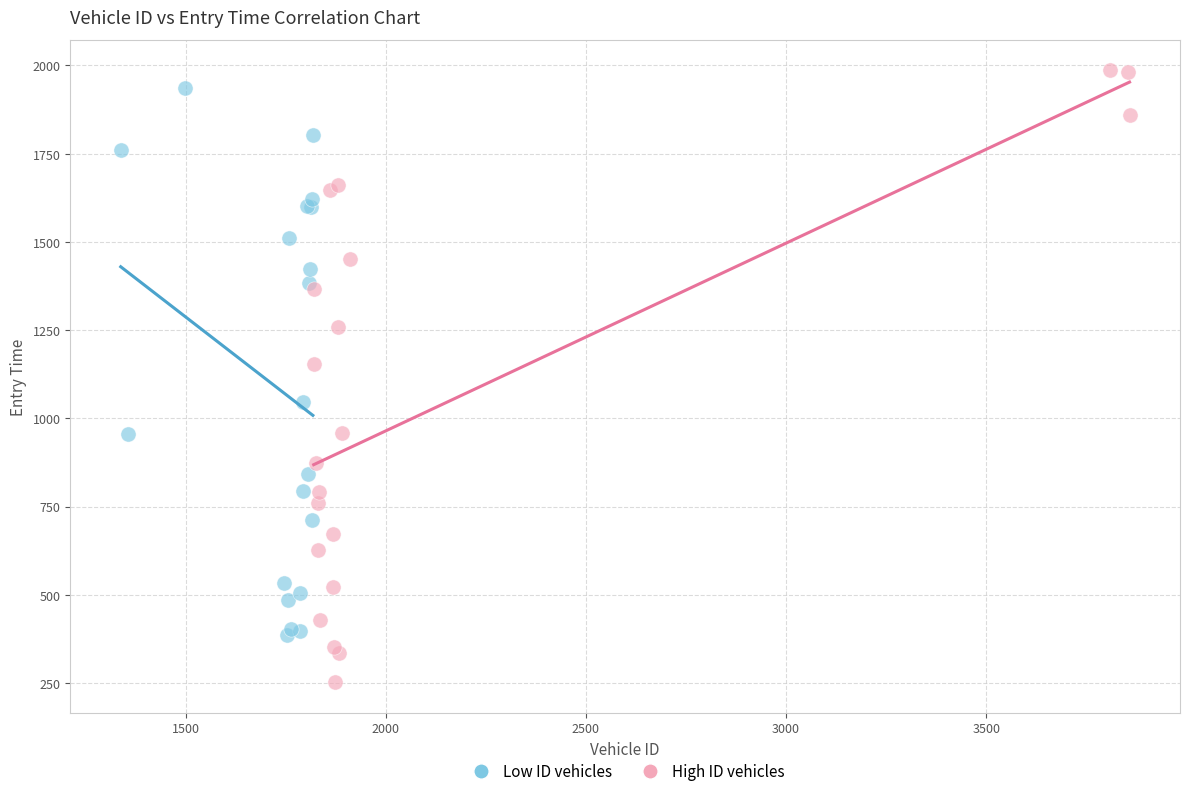

Which series has the widest spread of Y values?

High ID vehicles